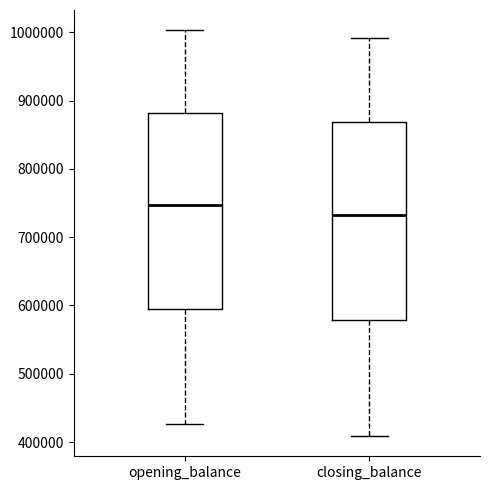

Reading left to right, read every box against the y-axis: the position of its median line, the range the box covers, and the ends of its whiskers. The values are not printed on the chart, so give them approximately, as read against the axis.

opening_balance: median 750000, box 600000 to 880000, whiskers 430000 to 1000000
closing_balance: median 730000, box 580000 to 870000, whiskers 410000 to 990000